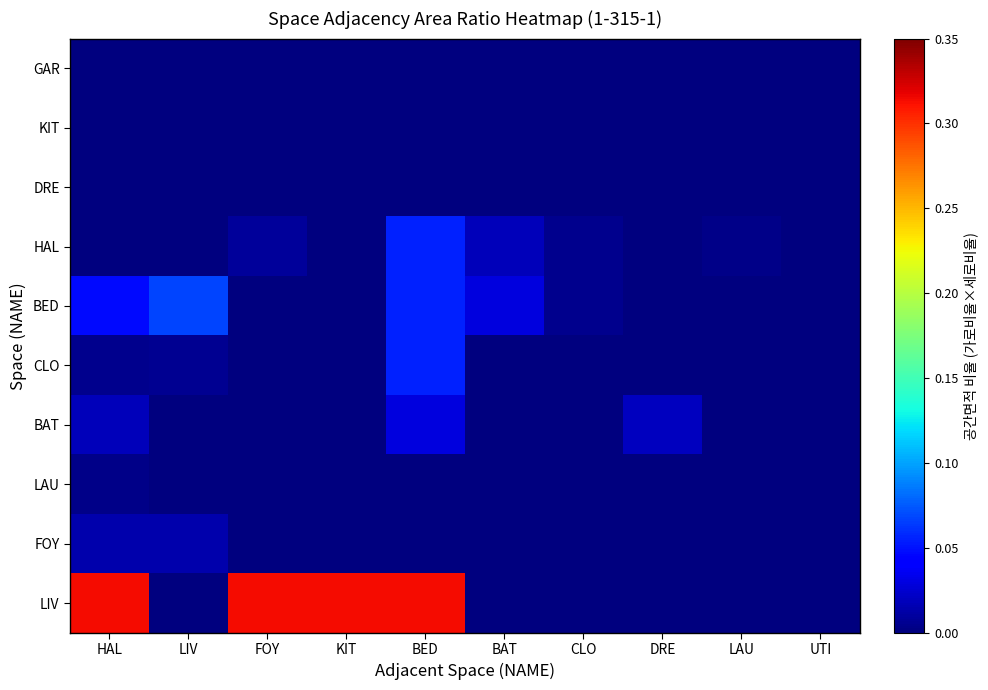

What is the total value across all series at KIT?

0.3